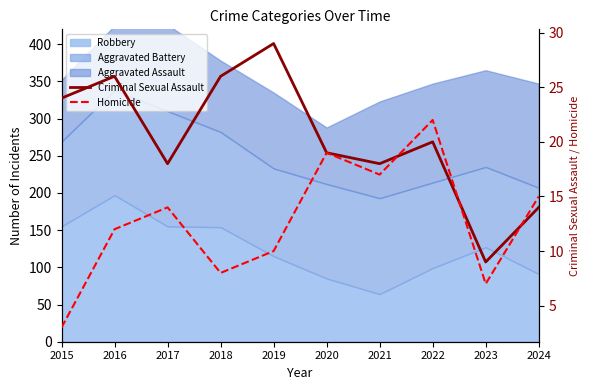

How many interior local peaks does the Criminal Sexual Assault series have?

3